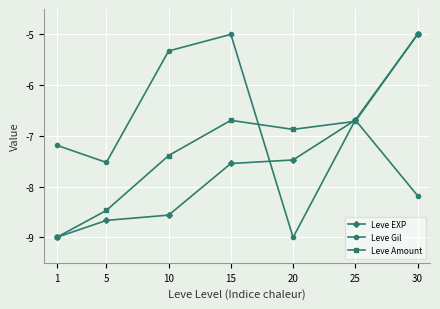

True or false: Leve Amount and Leve Gil intersect in this chart.

True